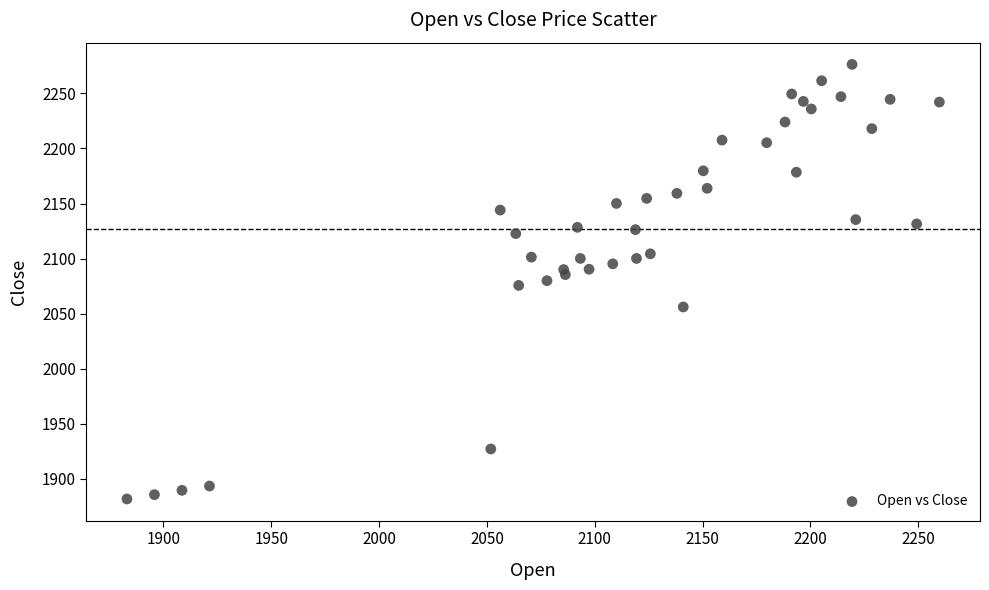

What is the range of X values (max minus min)?

376.8